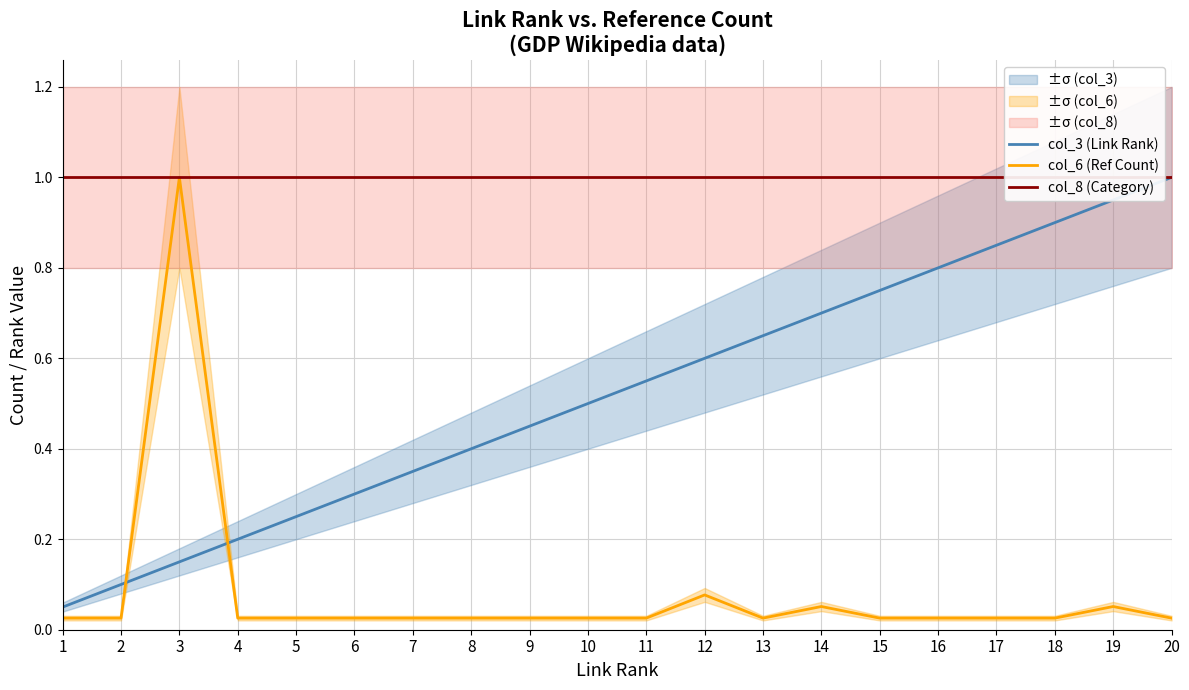

True or false: col_3 (Link Rank) has a value of 0.9 at 19.

True